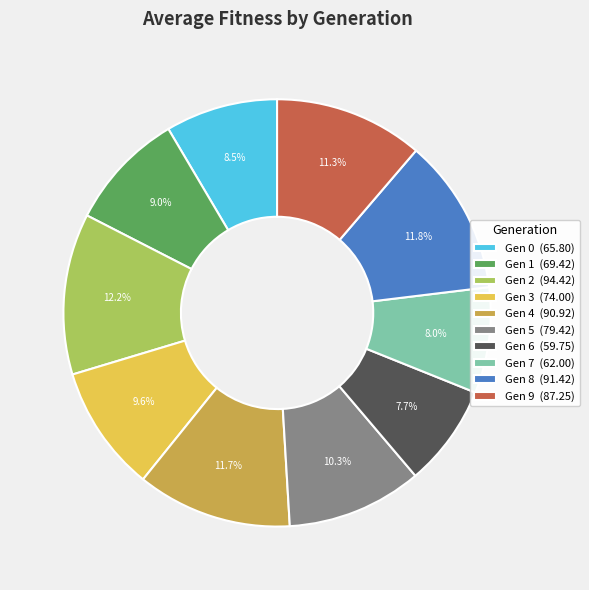

What is the ratio of the value at Gen 6 (59.75) to the value at Gen 9 (87.25)?

0.7